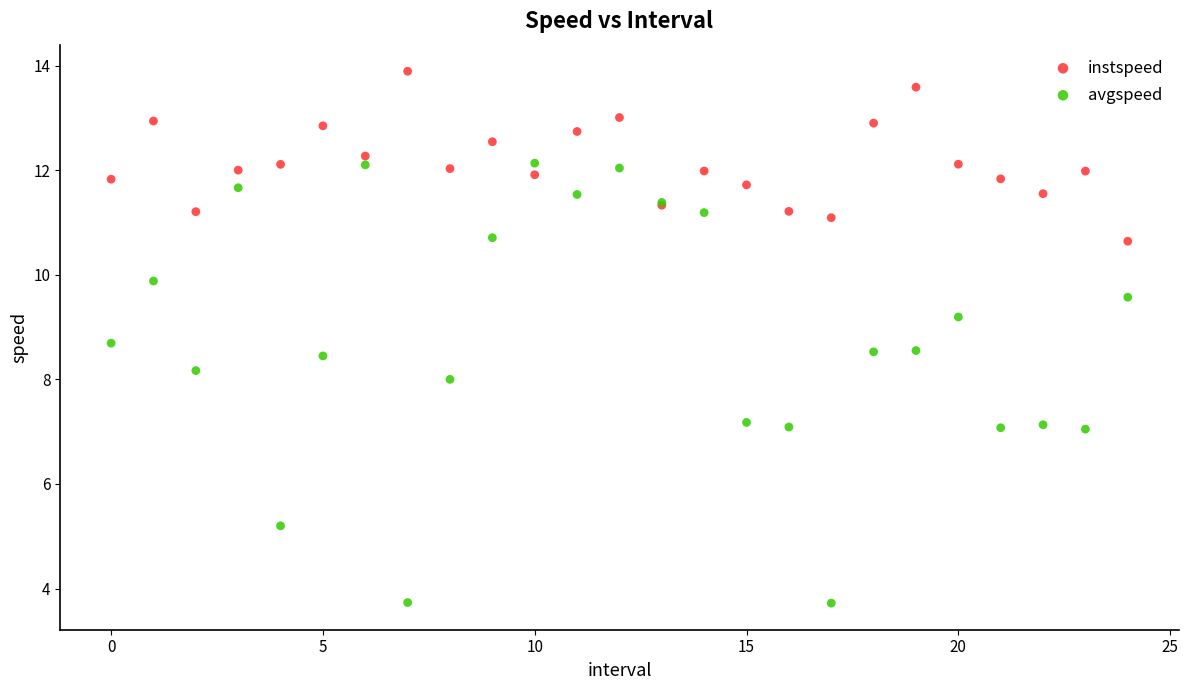

What are all the series names shown in the legend?

instspeed, avgspeed